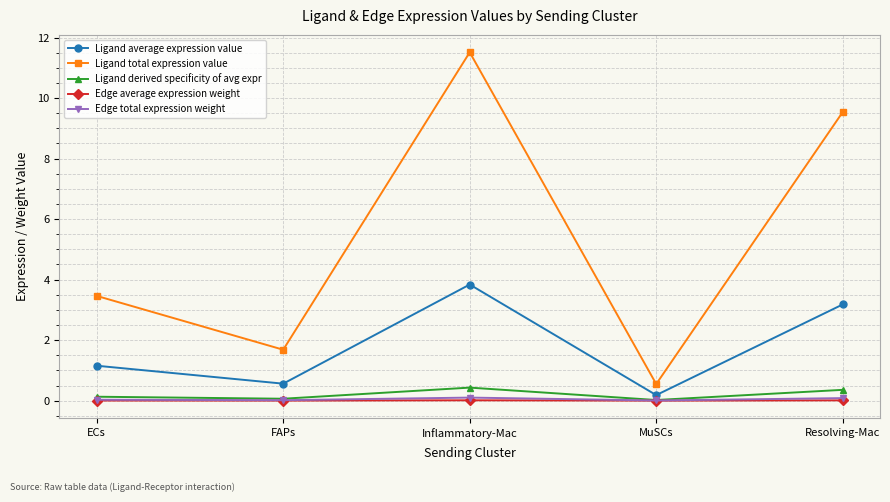

True or false: Ligand total expression value and Edge total expression weight intersect in this chart.

False